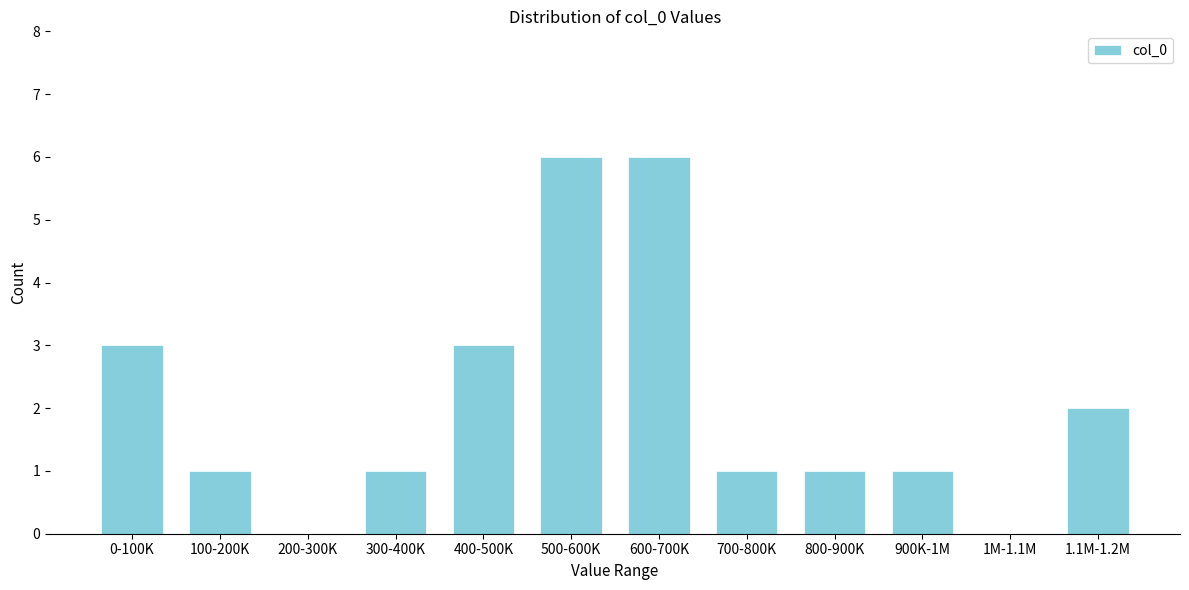

Reading right to left, what are all the values shown in this chart?

1.1M-1.2M=2	1M-1.1M=0	900K-1M=1	800-900K=1	700-800K=1	600-700K=6	500-600K=6	400-500K=3	300-400K=1	200-300K=0	100-200K=1	0-100K=3